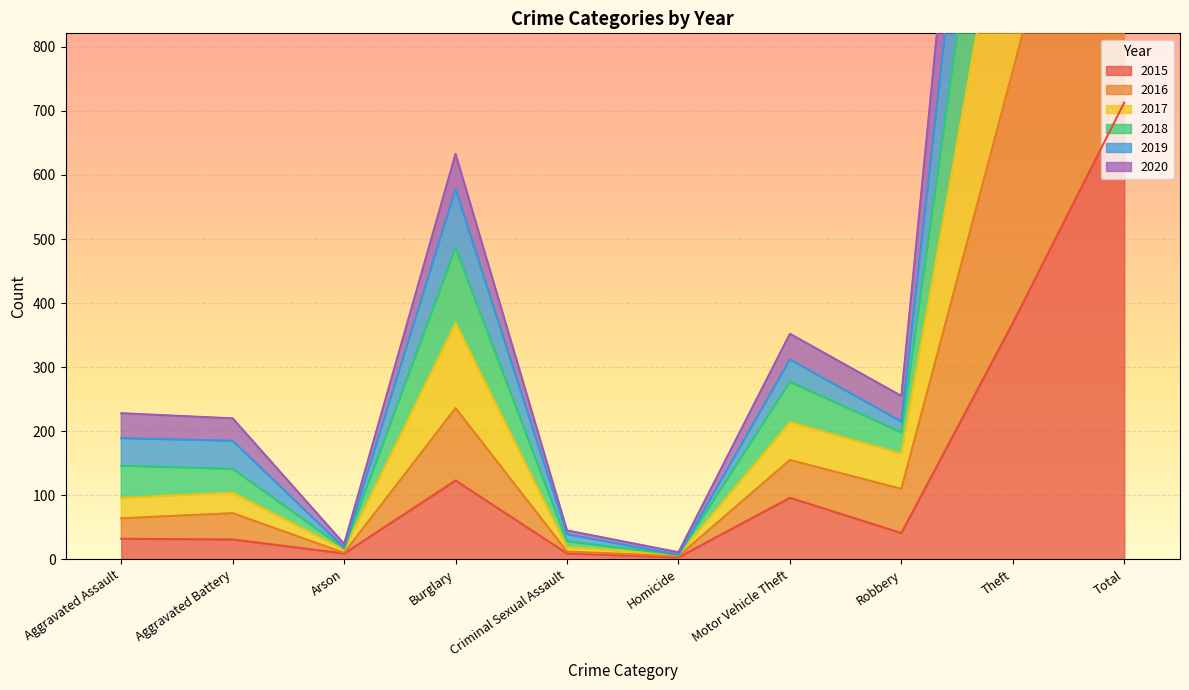

List the series in order of their overall mean, lowest first.

2015, 2020, 2016, 2017, 2018, 2019